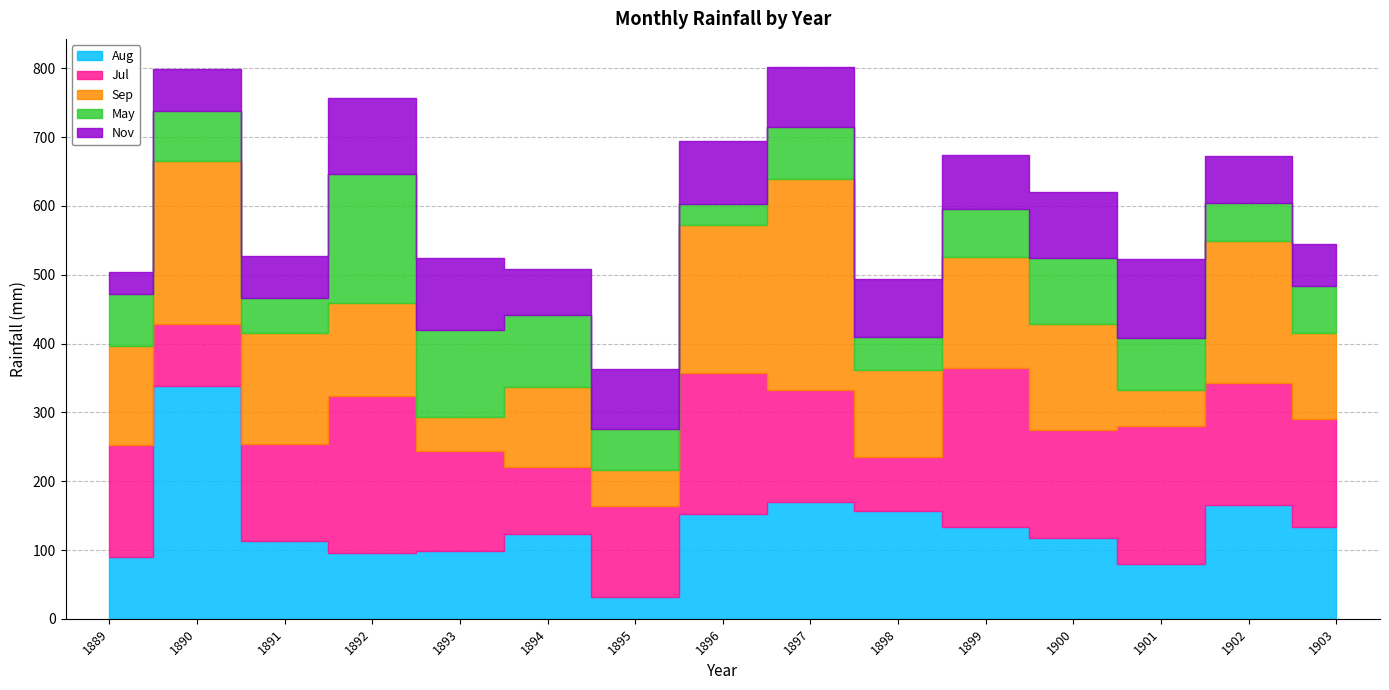

What is the difference between the second highest and minimum values in the Sep series?

187.5